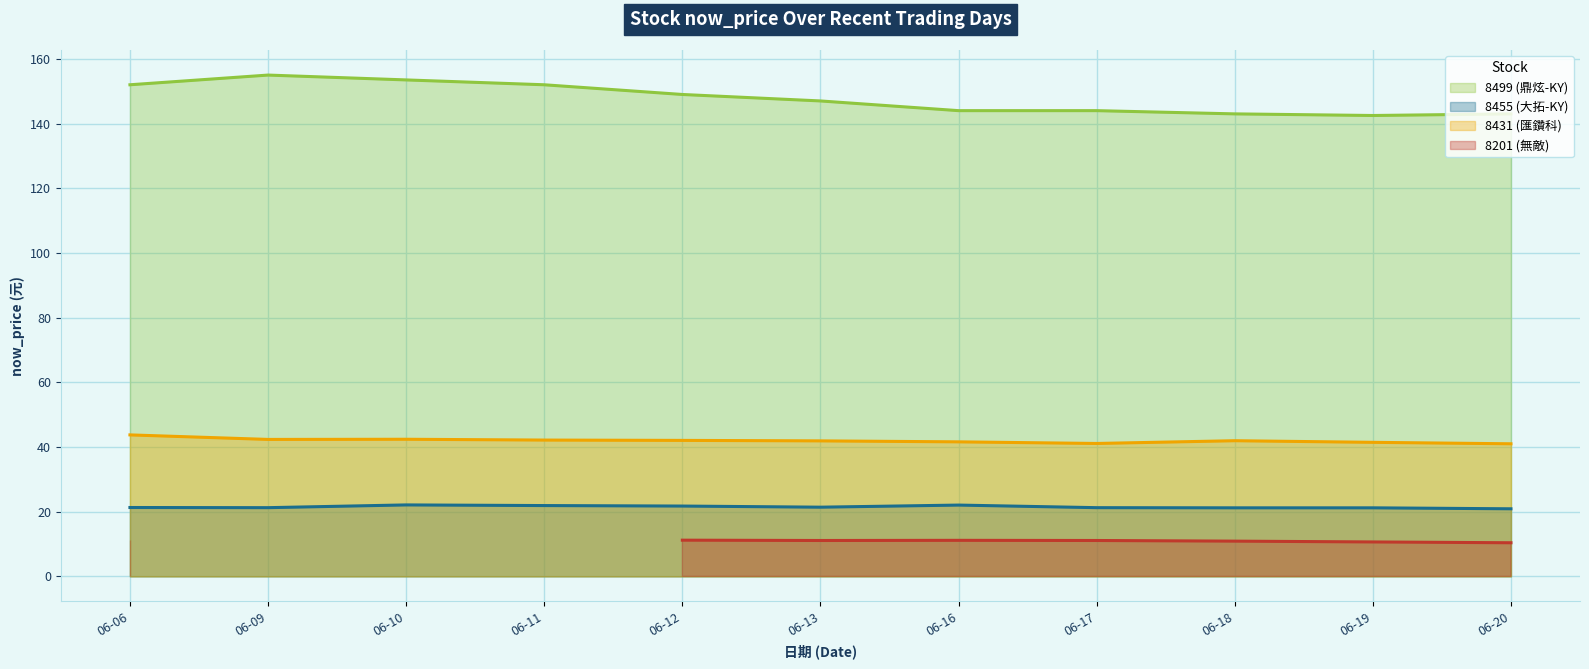

Read the 8455 (大拓-KY) value at 06-13.

21.4